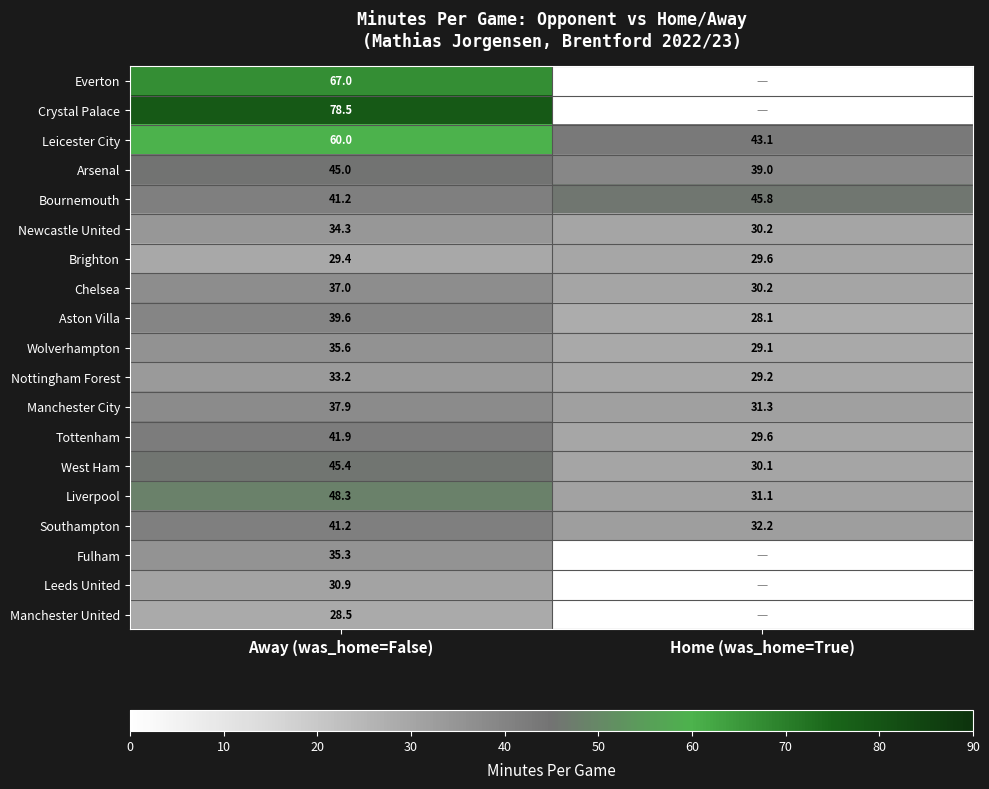

The value of Bournemouth at Away (was_home=False) is 27.9. True or false?

False